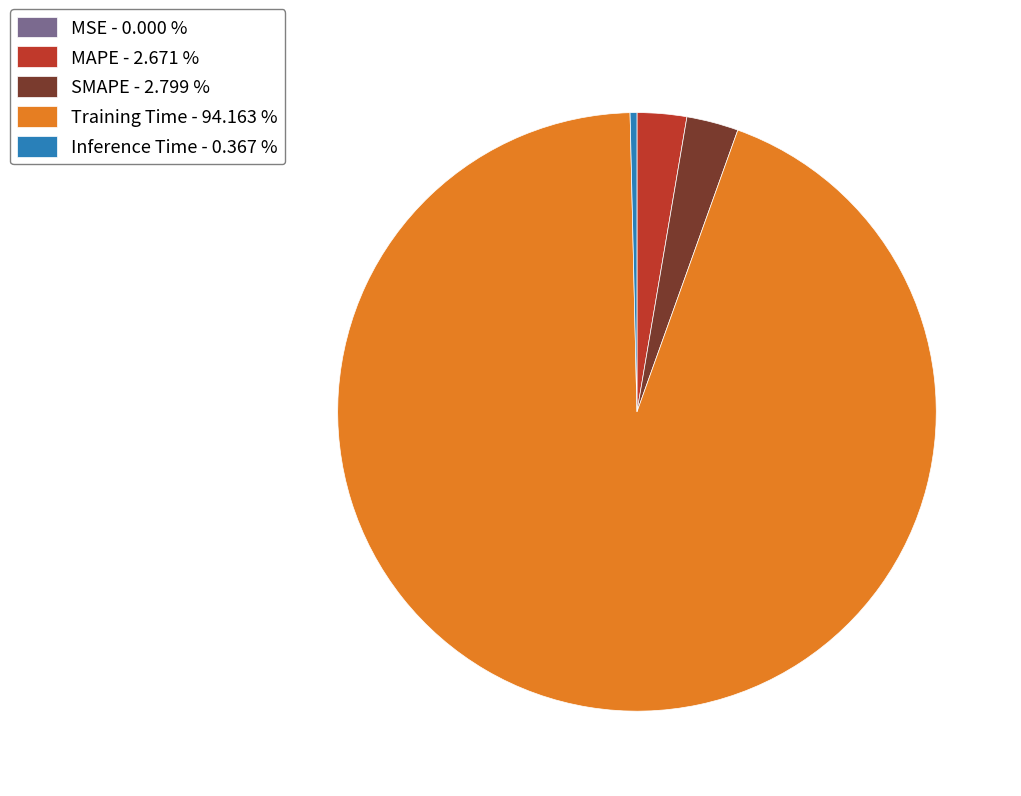

Which has a higher value, Inference Time - 0.367 % or Training Time - 94.163 %?

Training Time - 94.163 %